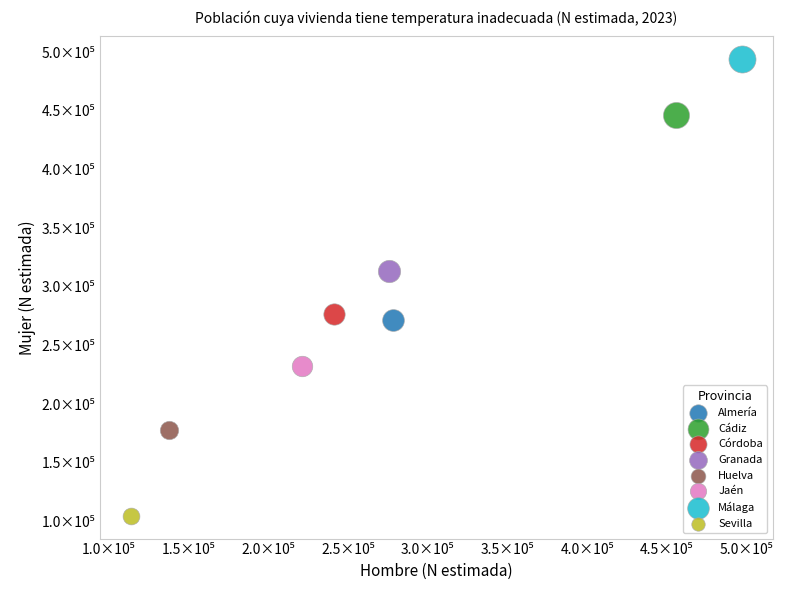

What are all the series names shown in the legend?

Almería, Cádiz, Córdoba, Granada, Huelva, Jaén, Málaga, Sevilla